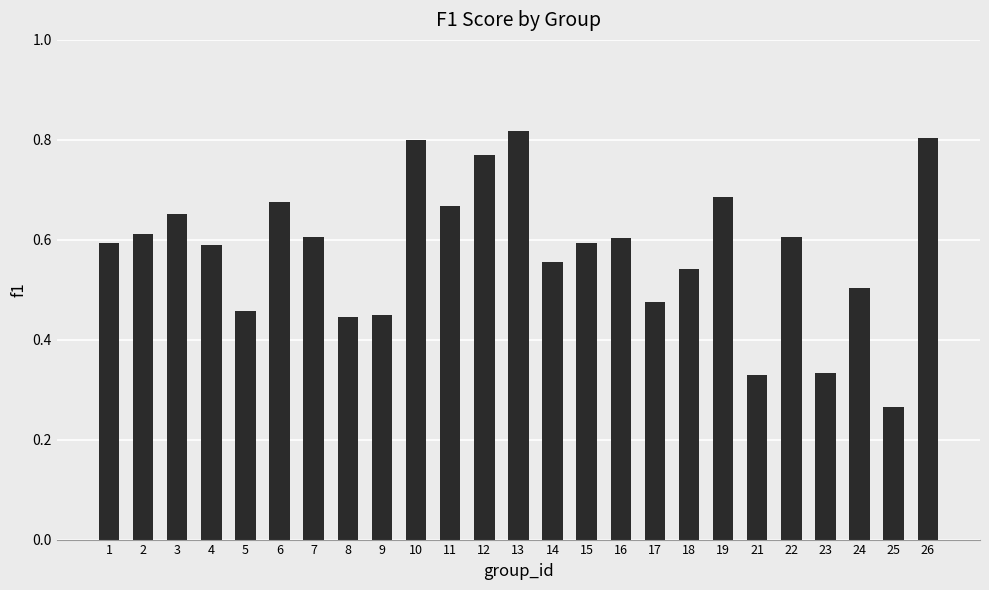

Which has a higher value, 16 or 8?

16